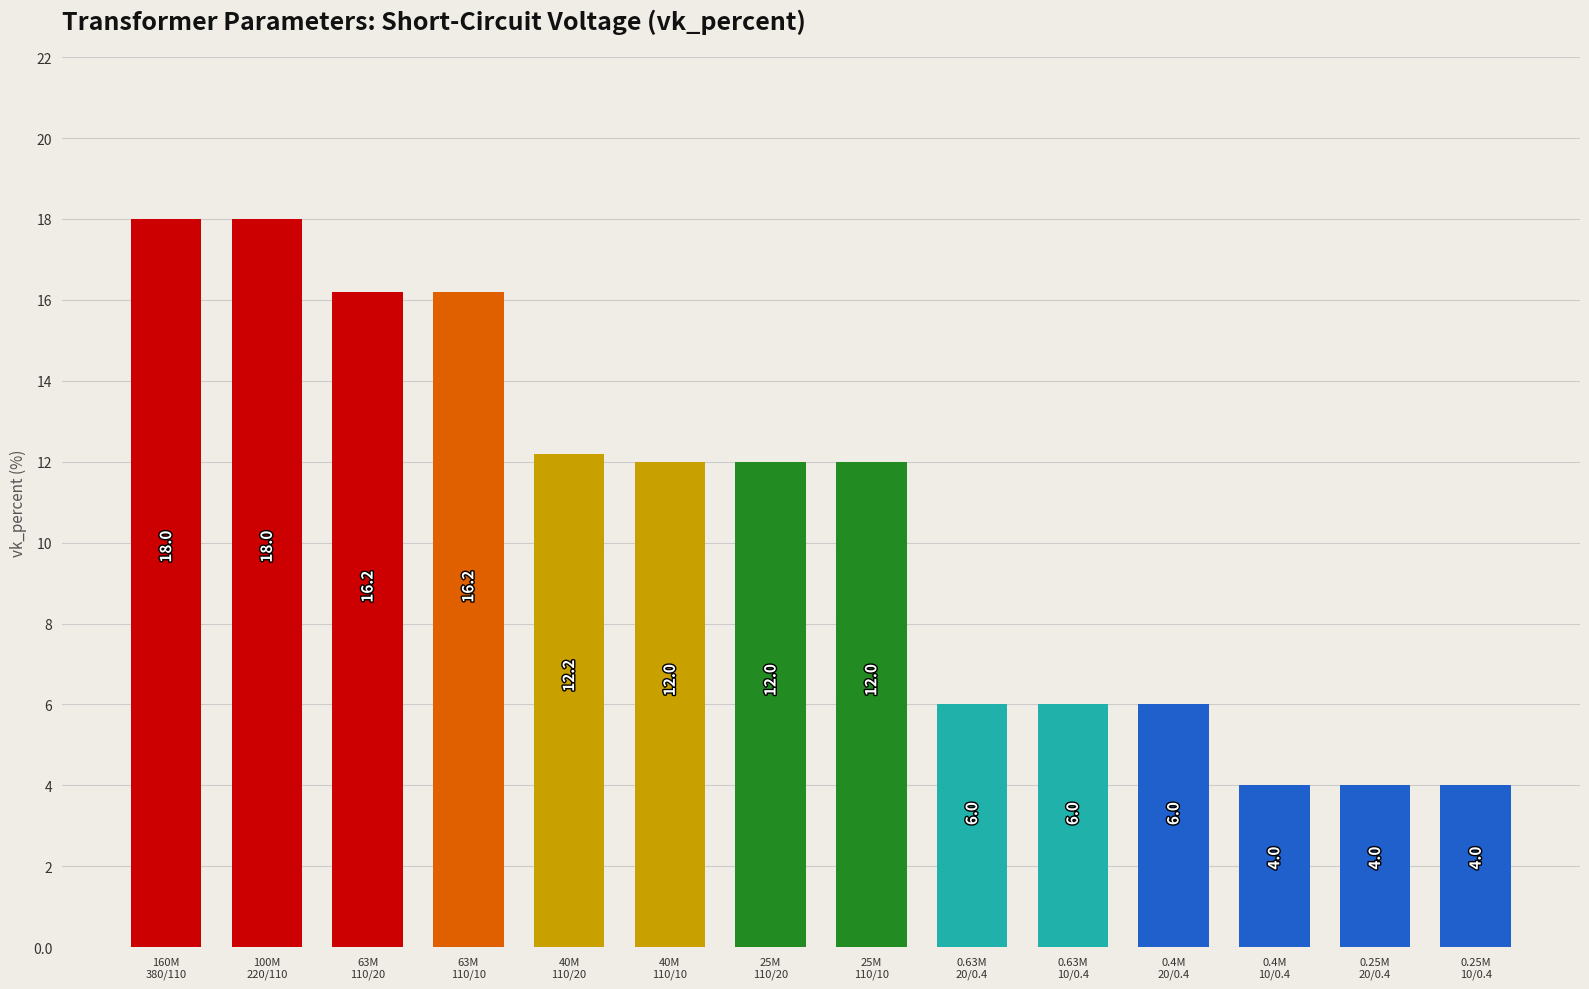

What is the sum of the values at 100M
220/110 and 25M
110/10?

30.0